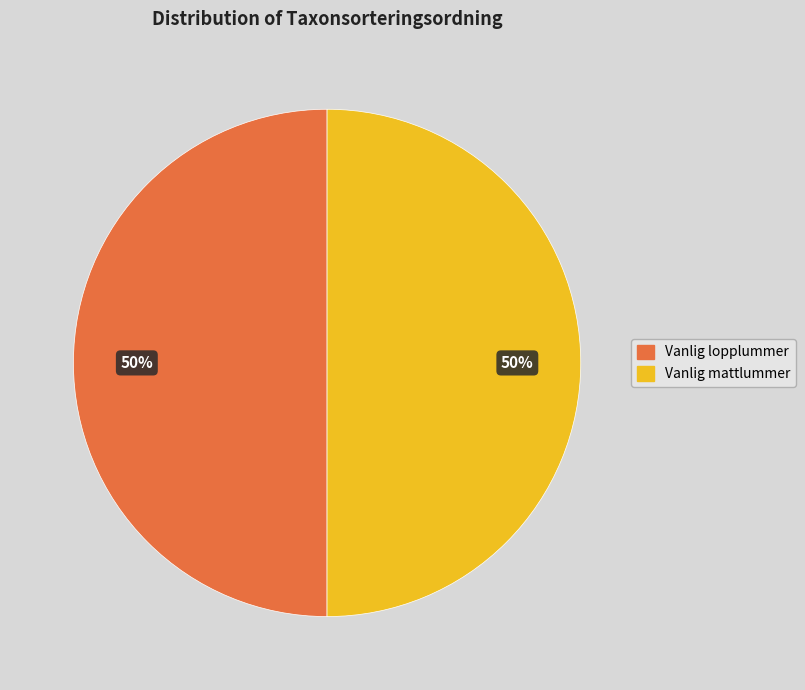

To the nearest percent, what is the average slice percentage?

50%